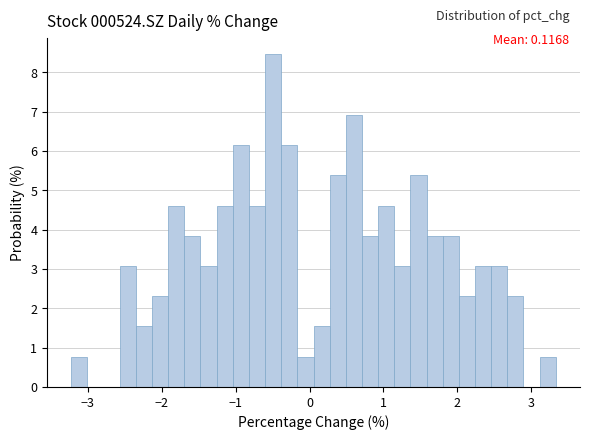

Around what value on the x-axis is the tallest bar? Give the approximate position of its centre, as read against the axis.

-0.5